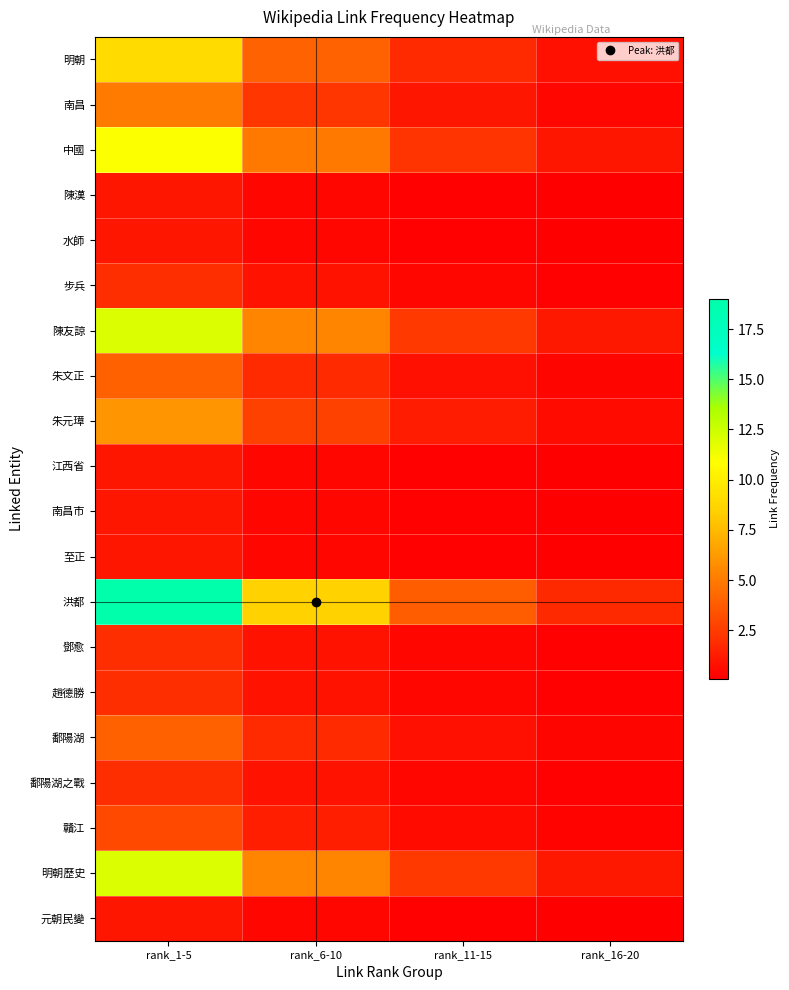

At which category is the sum across all series the highest?

rank_1-5